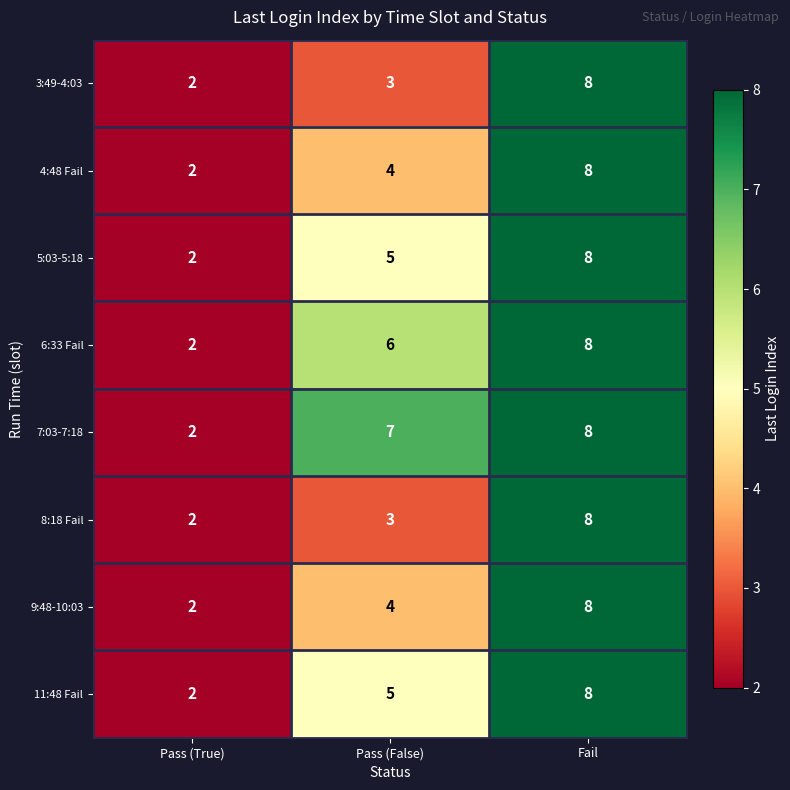

What is the total value across all series at Pass (False)?

37